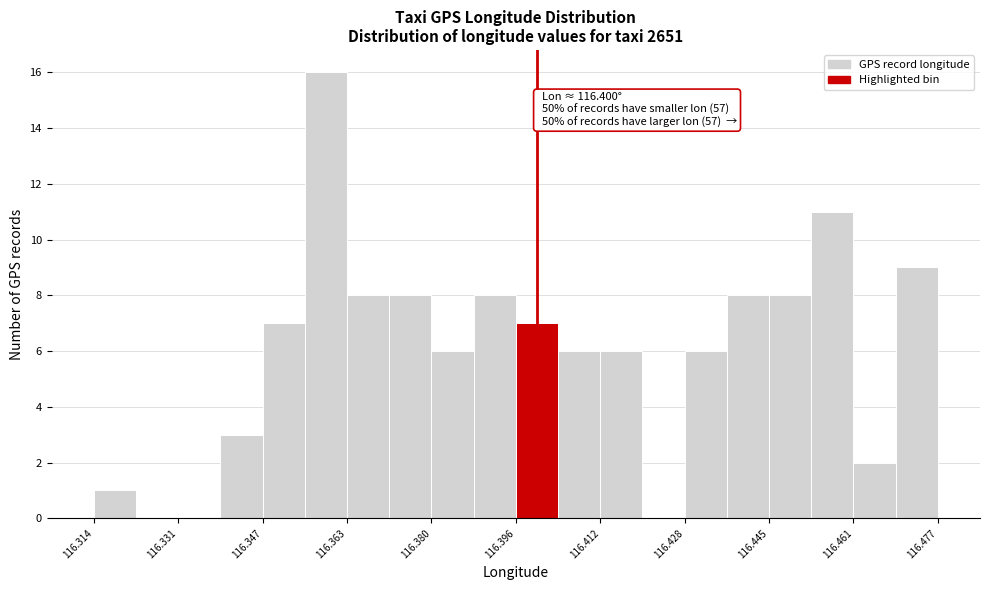

Over which range of the x-axis is the bar tallest?

116.356 to 116.364